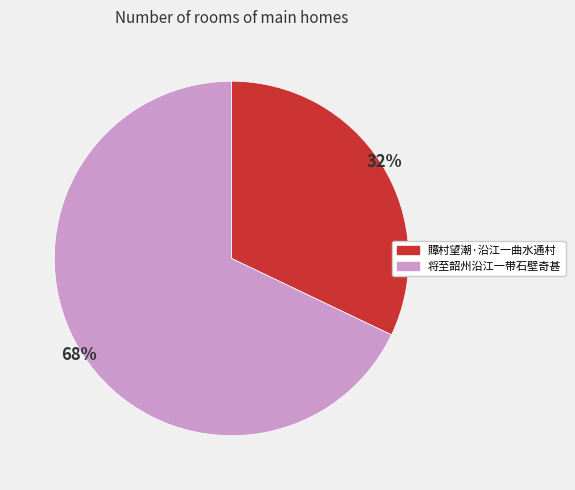

To the nearest percent, what is the difference between the 贉村望潮·沿江一曲水通村 and 将至韶州沿江一带石壁奇甚 slice percentages?

36%